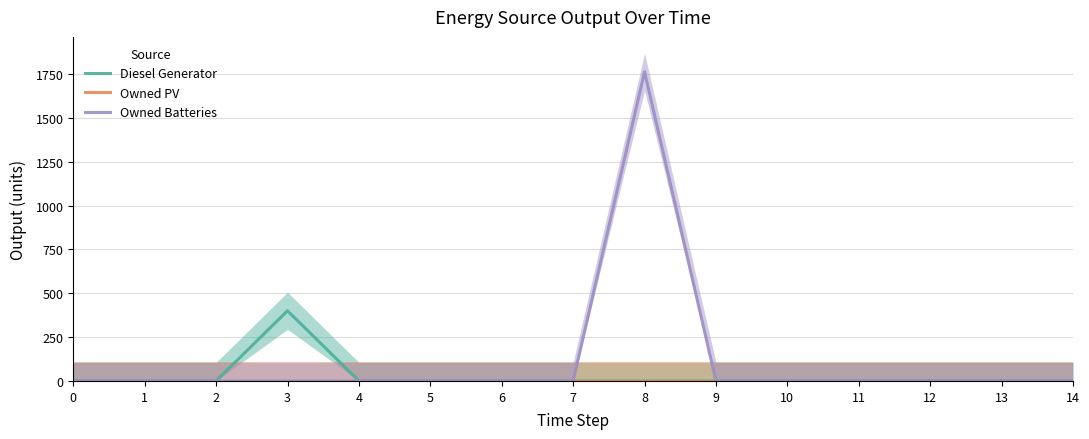

At how many categories does at least one series exceed 1316?

1